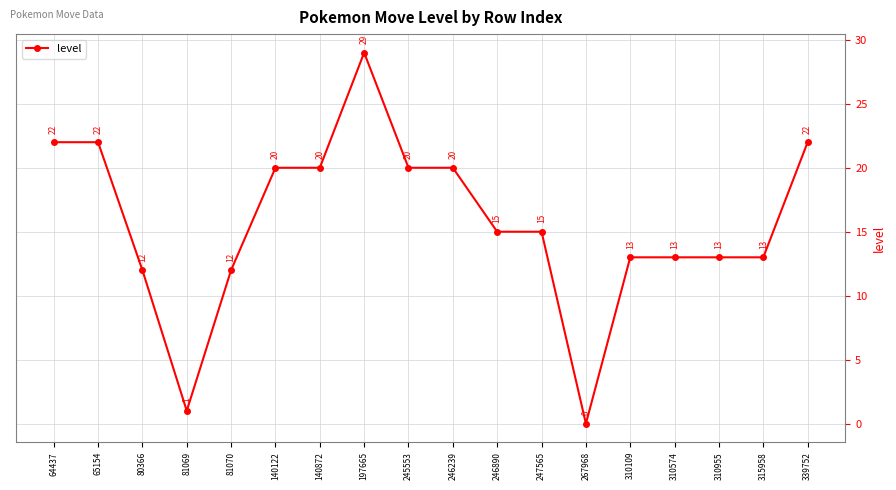

What is the average value?

16